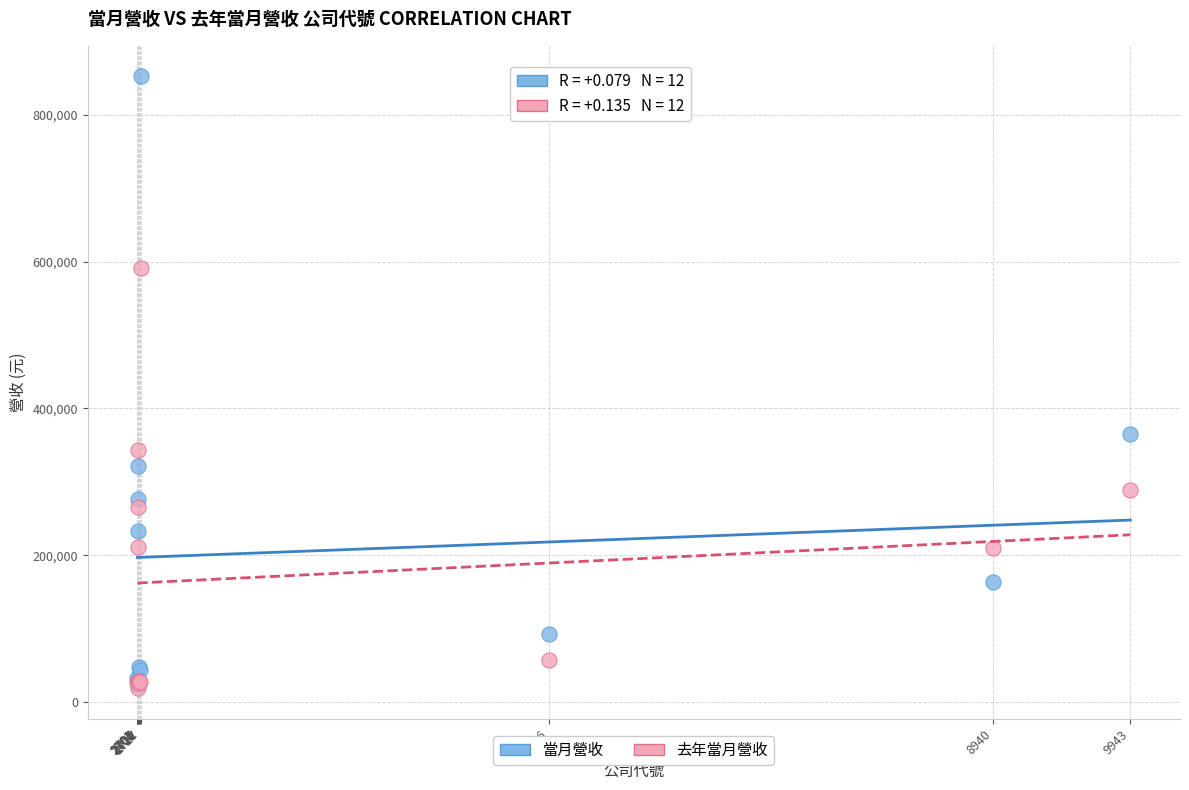

Across all series, what Y value is closest to 435608?

365370